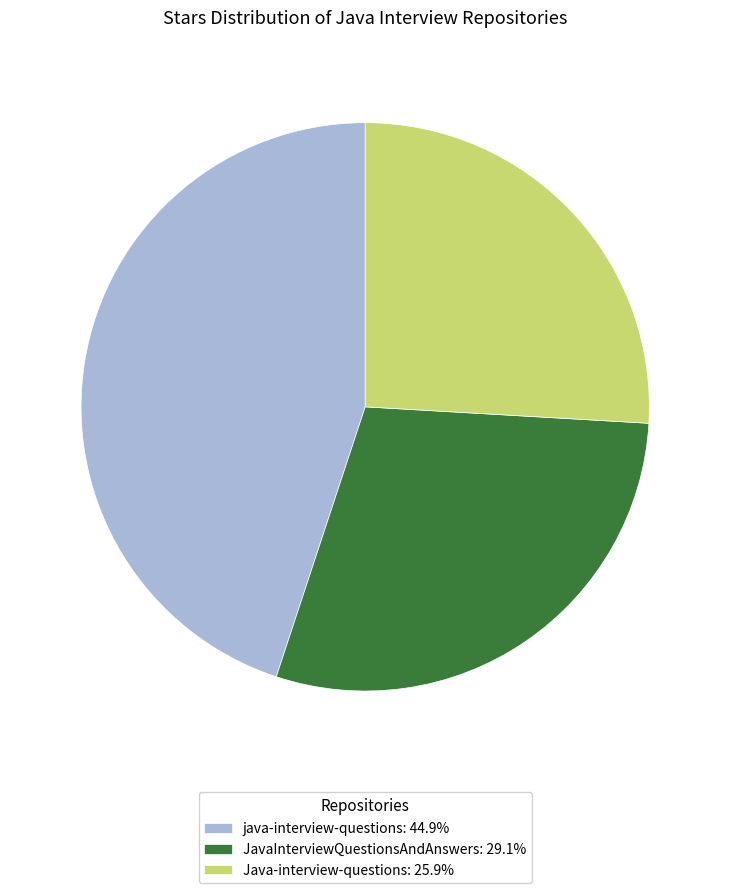

Is the sum of java-interview-questions: 44.9% and JavaInterviewQuestionsAndAnswers: 29.1% greater than half?

Yes